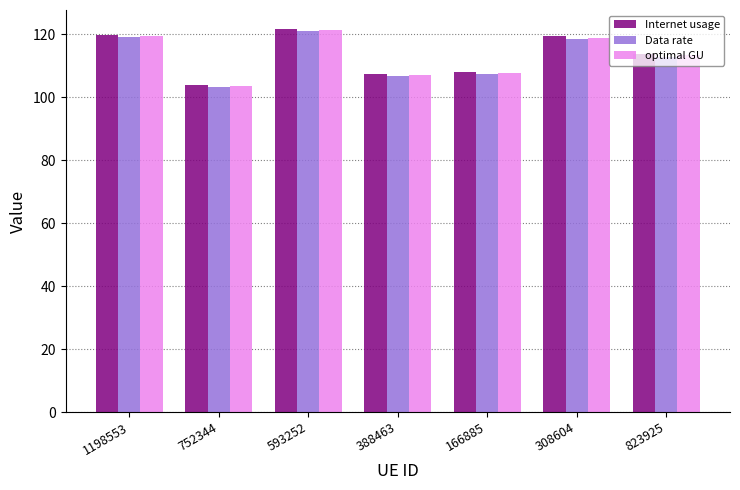

How many bars are there in total?

21